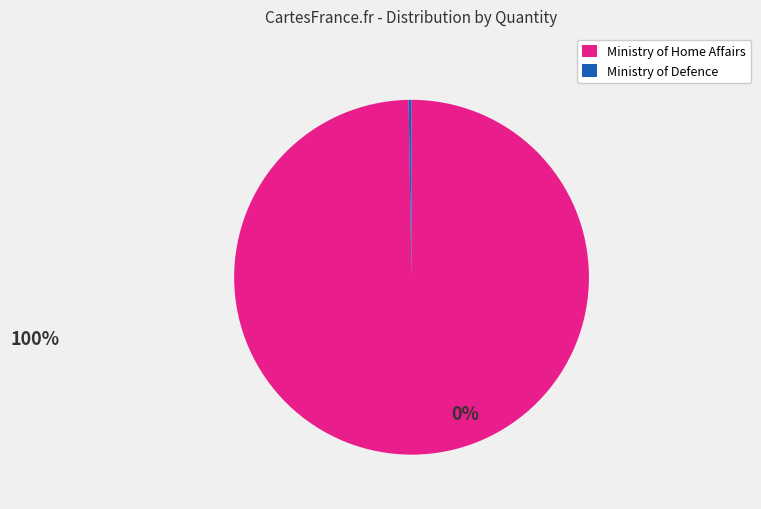

Does any single category account for the majority?

Yes